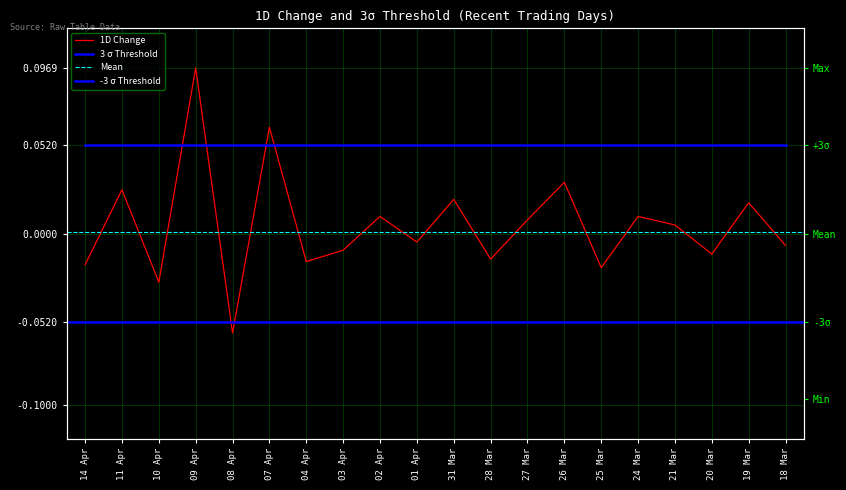

Rank the categories by value from highest to lowest.

09 Apr, 07 Apr, 26 Mar, 11 Apr, 31 Mar, 19 Mar, 02 Apr, 24 Mar, 27 Mar, 21 Mar, 01 Apr, 18 Mar, 03 Apr, 20 Mar, 28 Mar, 04 Apr, 14 Apr, 25 Mar, 10 Apr, 08 Apr